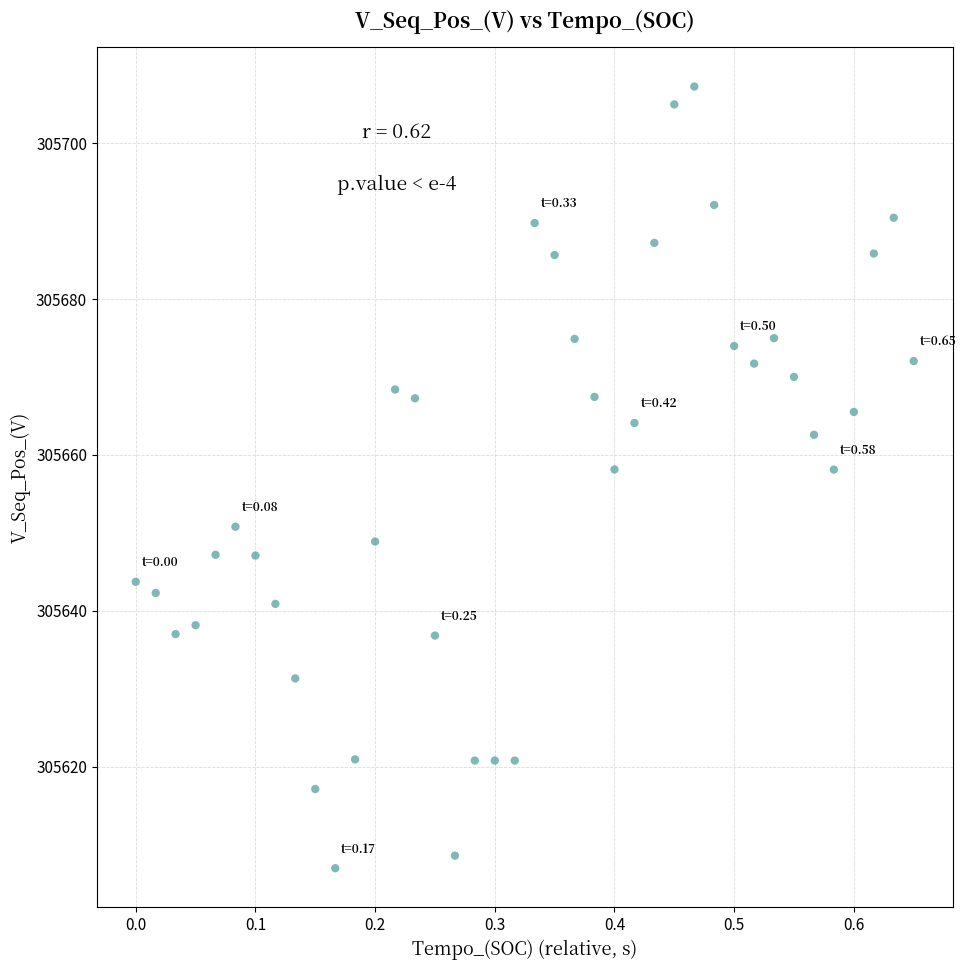

What is the range of Y values (max minus min)?

100.3